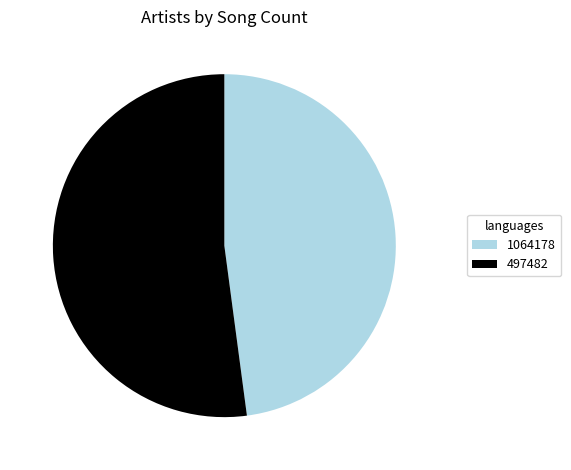

How many slices are in this pie chart?

2